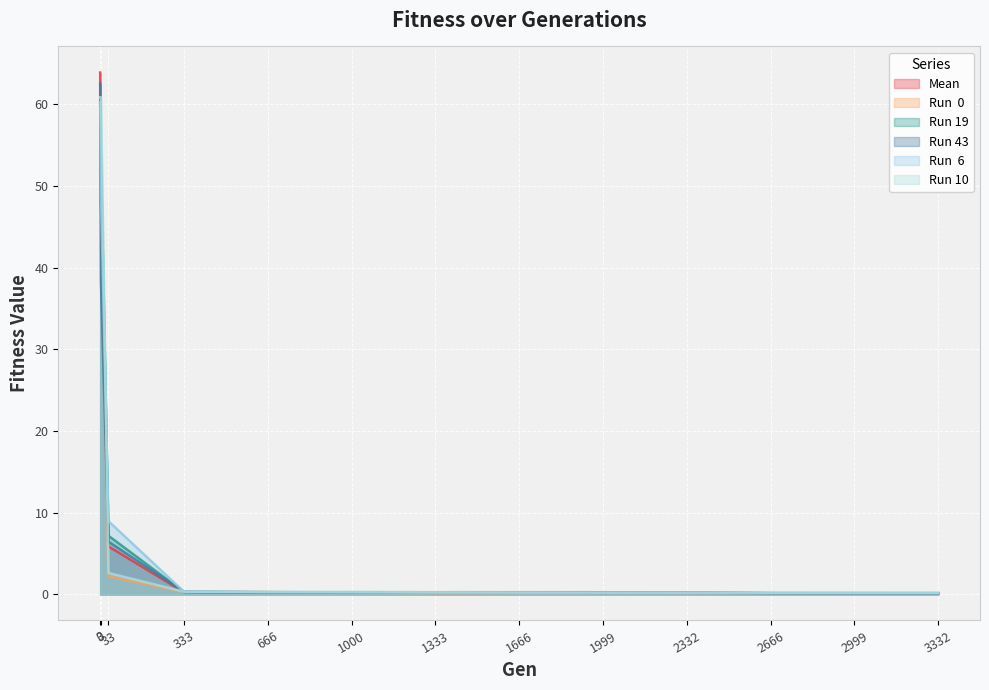

How many times do Mean and Run 43 cross each other?

2